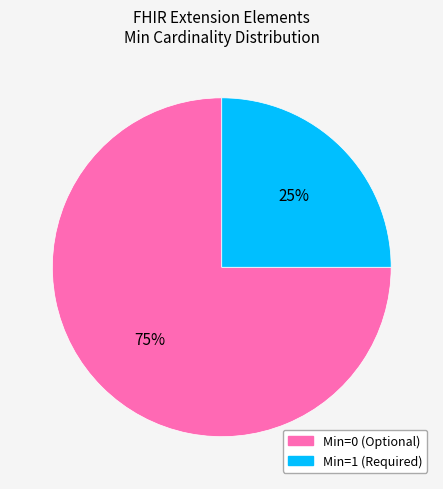

To the nearest percent, what is the difference between the largest and smallest slice percentages?

50%